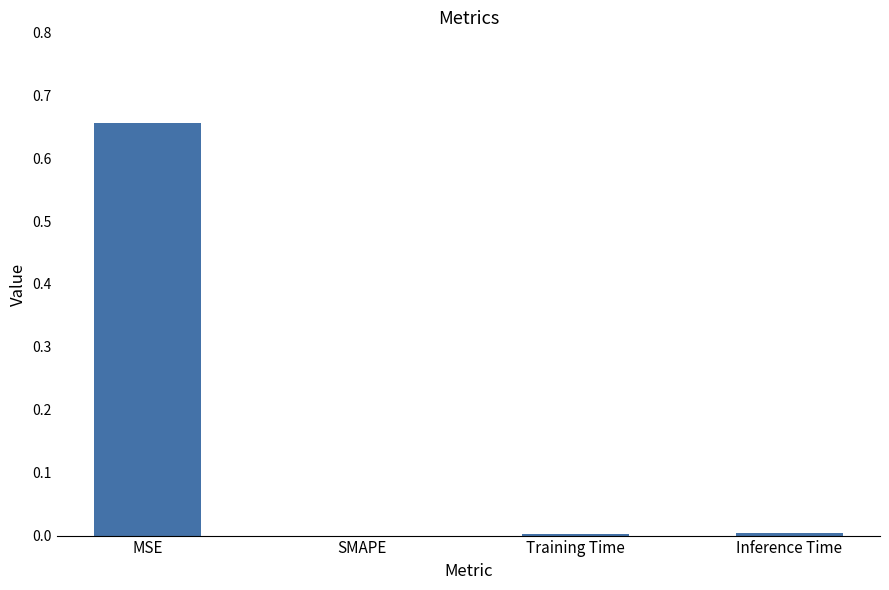

Between MSE and Inference Time, which is larger?

MSE